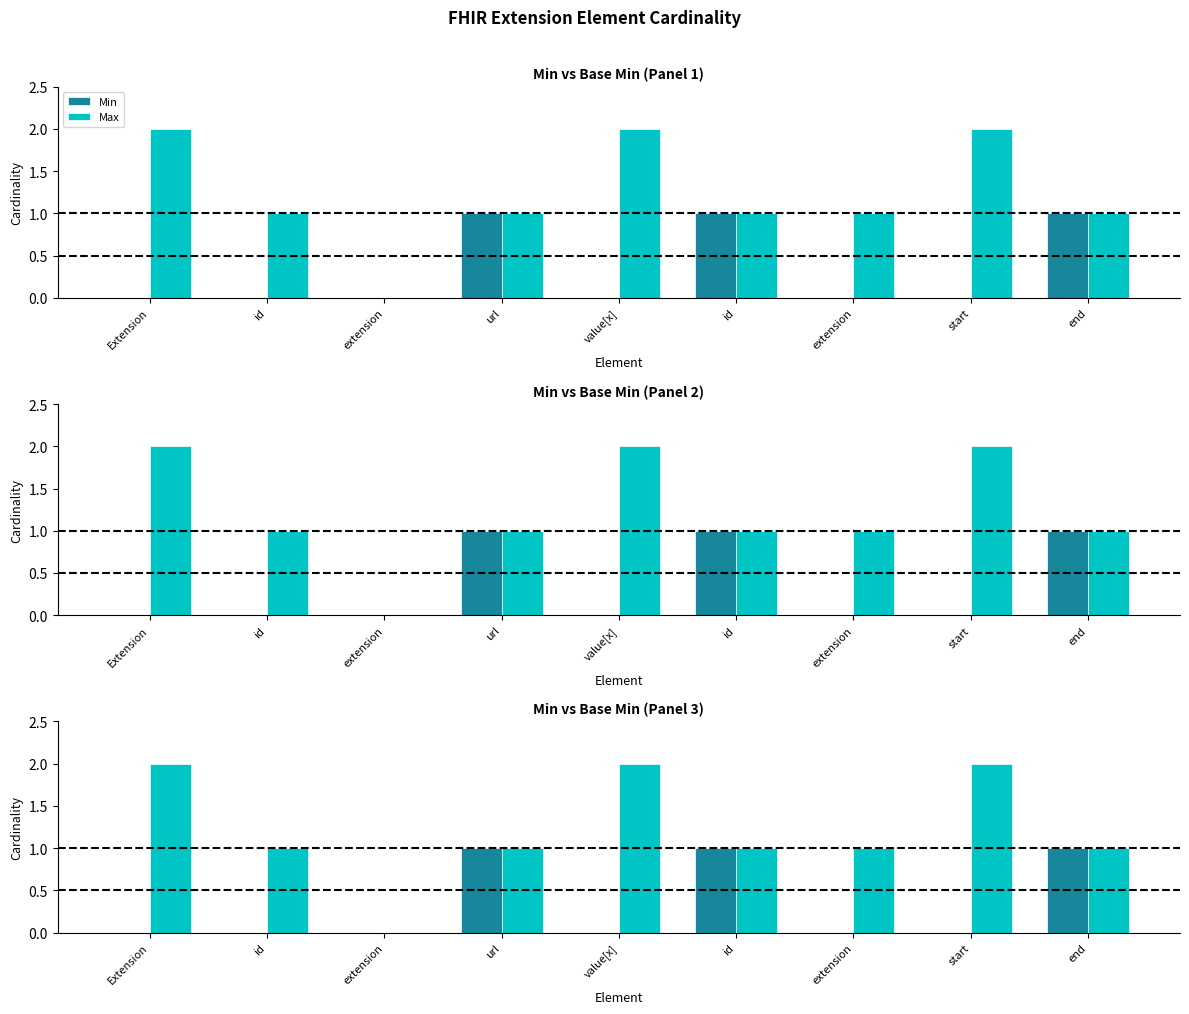

List the series in order of their overall mean, highest first.

Max, Min